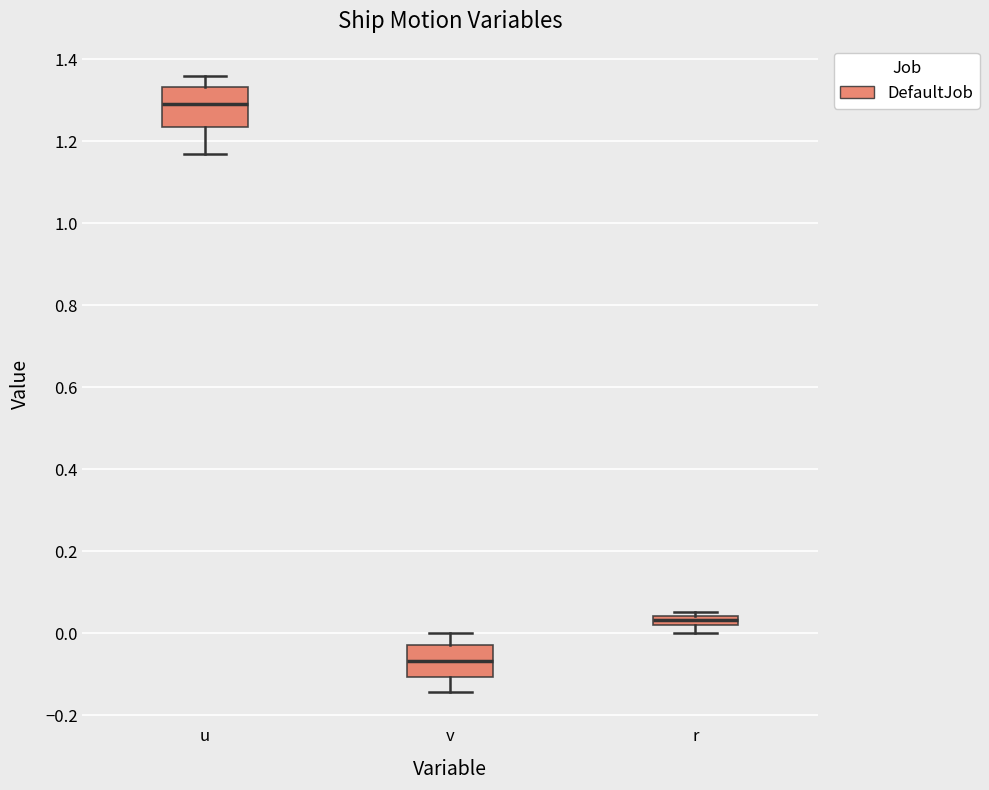

Which box's median line is the lowest?

v